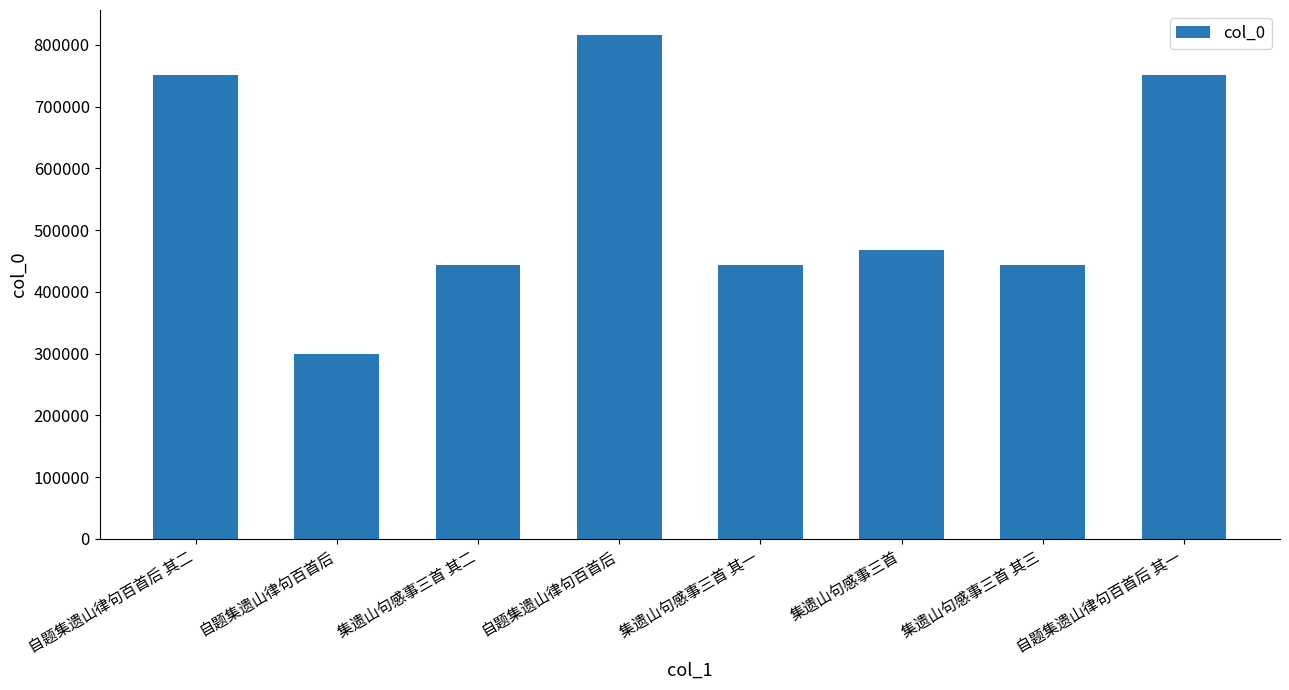

How many distinct data groups are displayed?

1